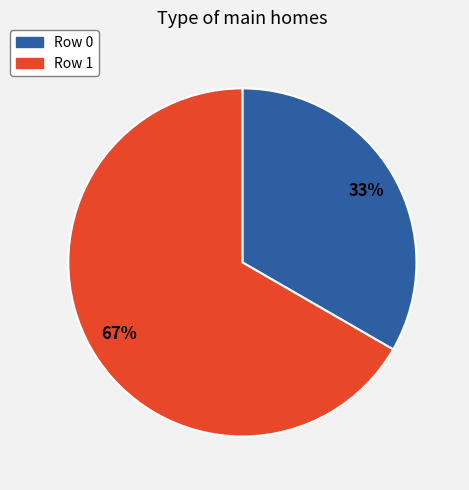

Is the sum of Row 1 and Row 0 greater than half?

Yes